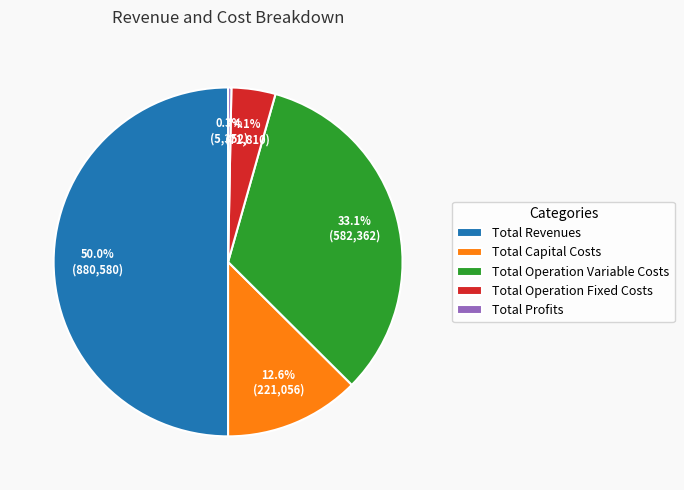

What is the smallest slice in the pie chart?

Total Profits